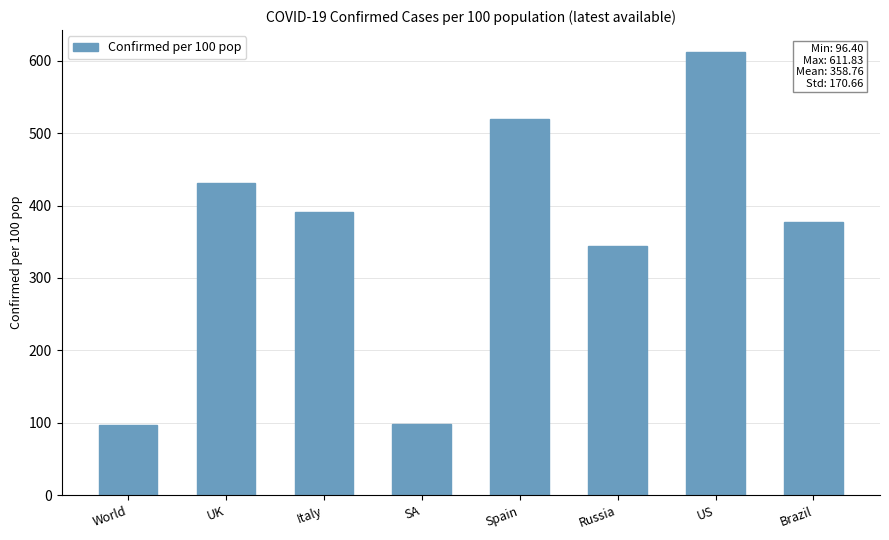

Is it true that the value at Brazil is 550.3?

False